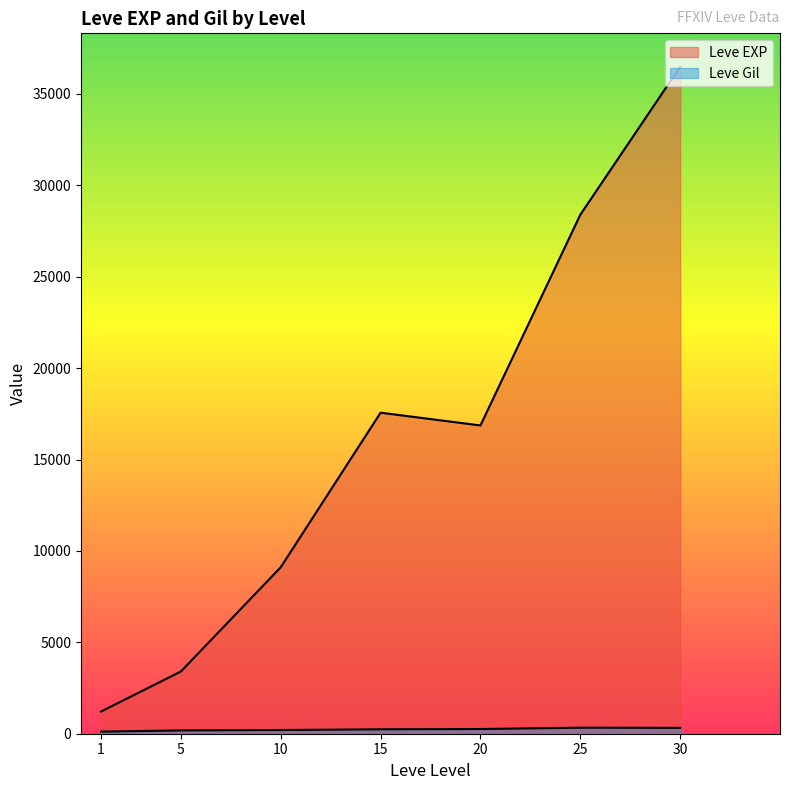

True or false: Leve Gil has more than 0 interior local peaks.

True